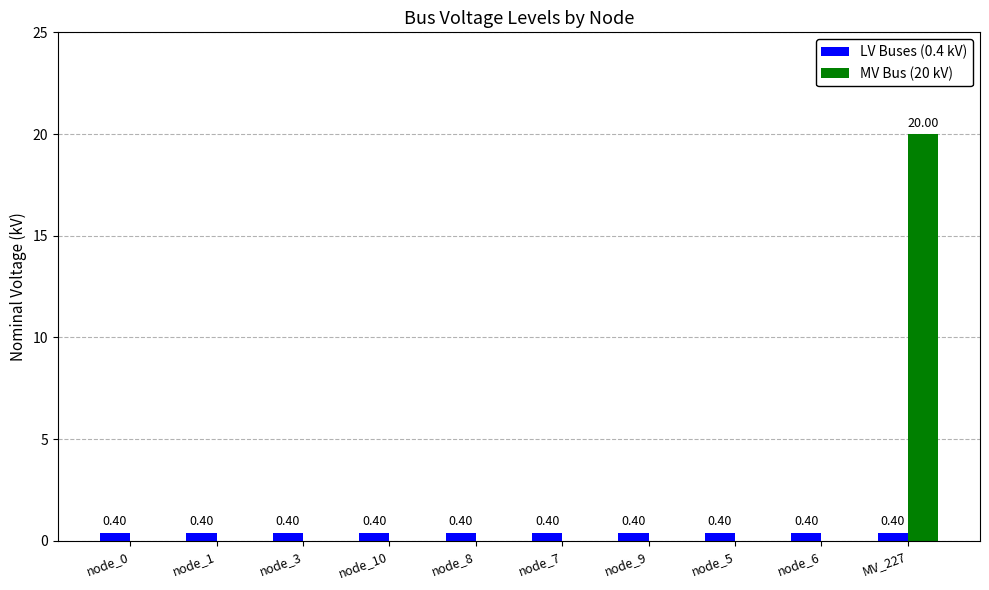

The MV Bus (20 kV) series shows 20.0 at MV_227. True or false?

True